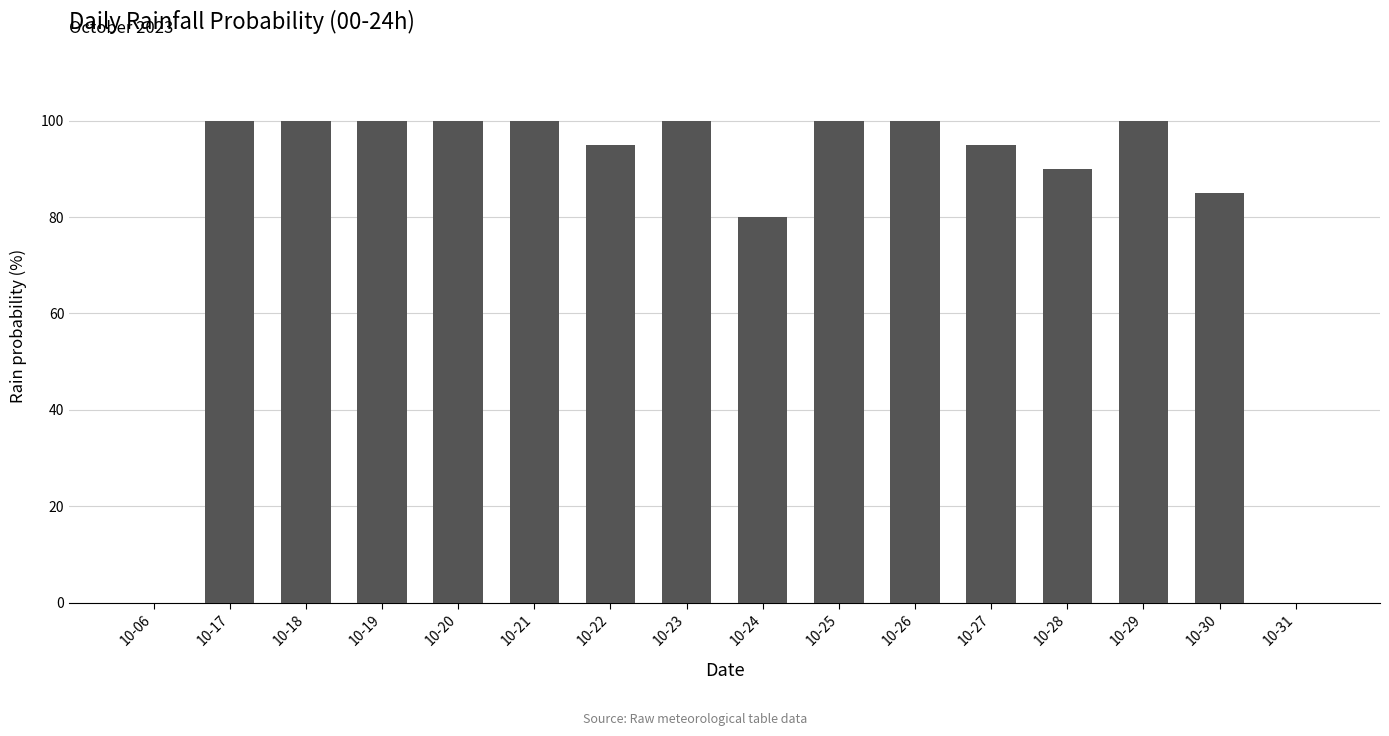

Between 10-21 and 10-27, which is larger?

10-21